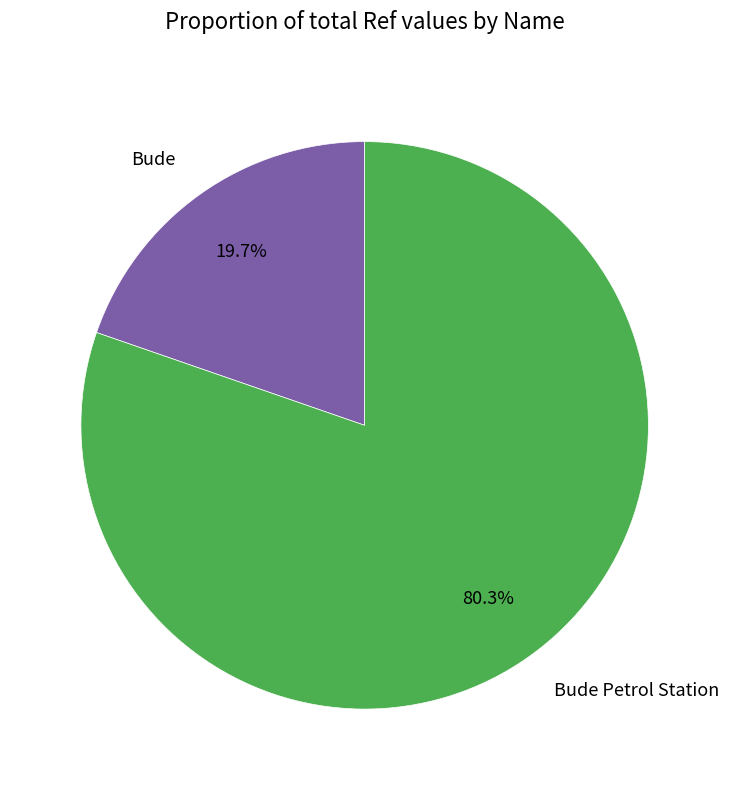

Is it true that Bude Petrol Station is 94% of the pie?

False